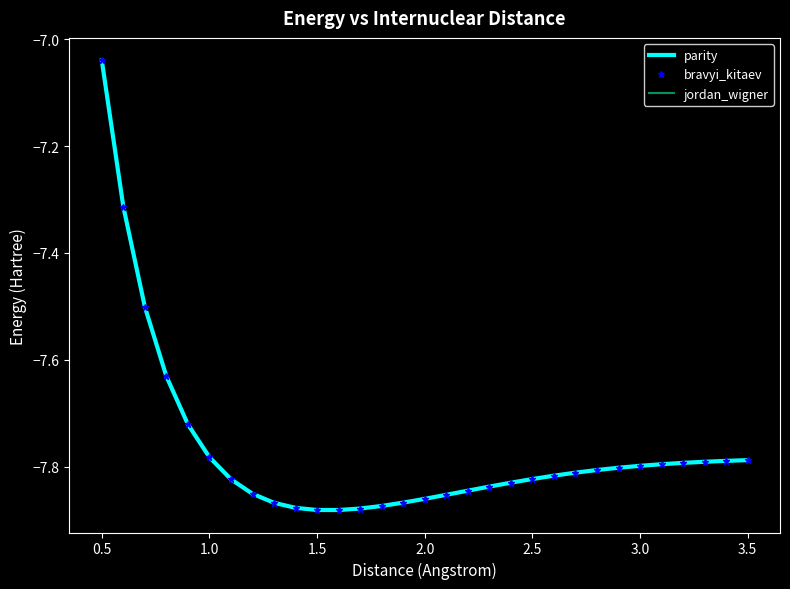

How many data points does each series have?

31